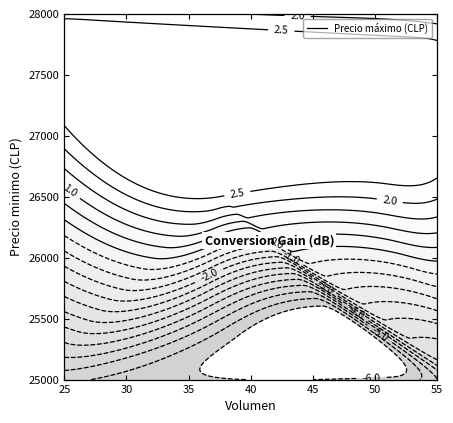

True or false: Precio promedio has a value of 6145 at 2023-02-16.

False